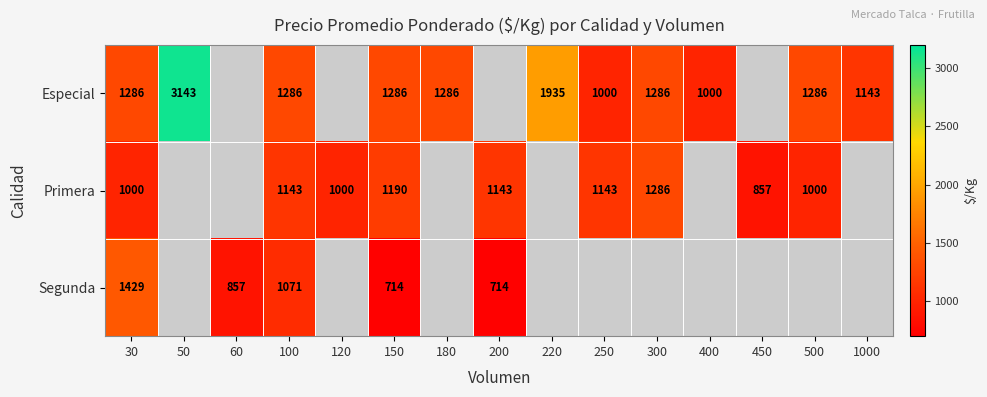

What is the difference between the Especial values at 180 and 50?

1857